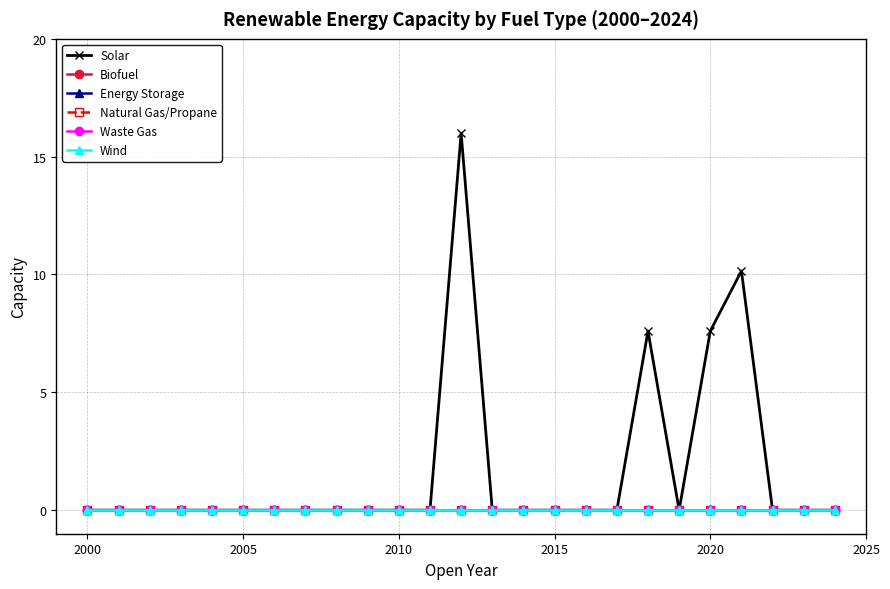

What is the maximum value shown in the chart?

16.0